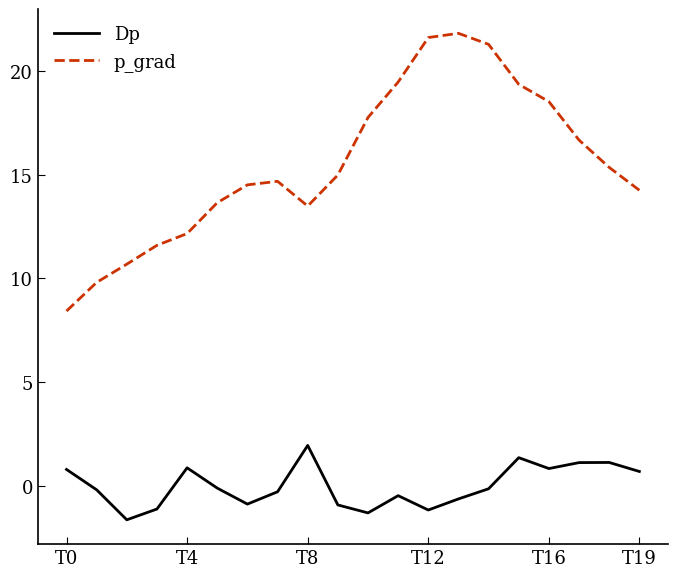

What is the difference between the second highest and second lowest values in the p_grad series?

11.8